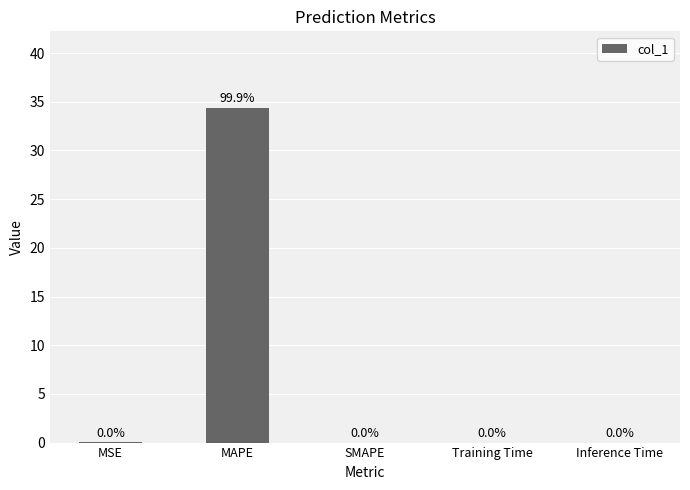

The value at MAPE is 34.4. True or false?

True